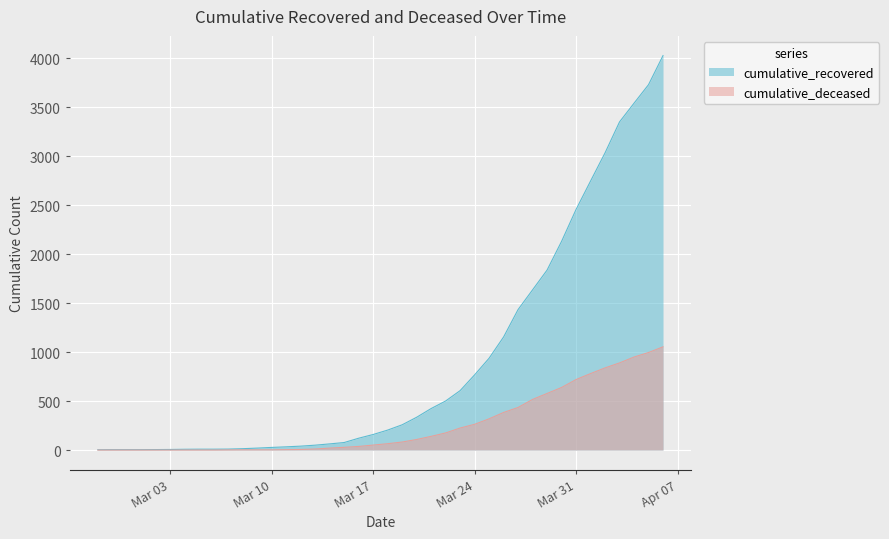

What is the value of the cumulative_recovered point at the 25th from the left?

501